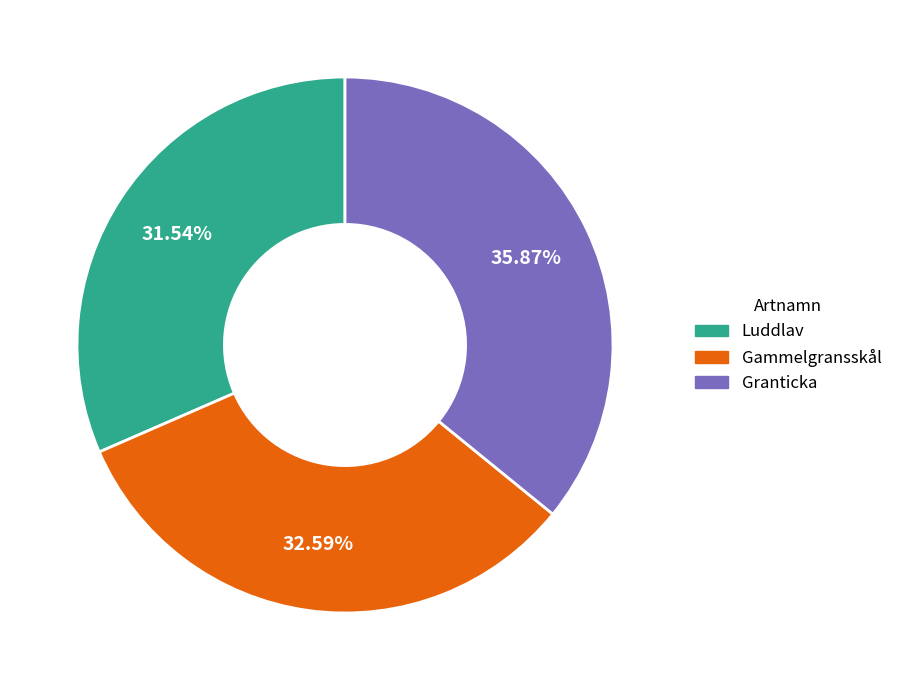

Is it true that Granticka is 28% of the pie?

False